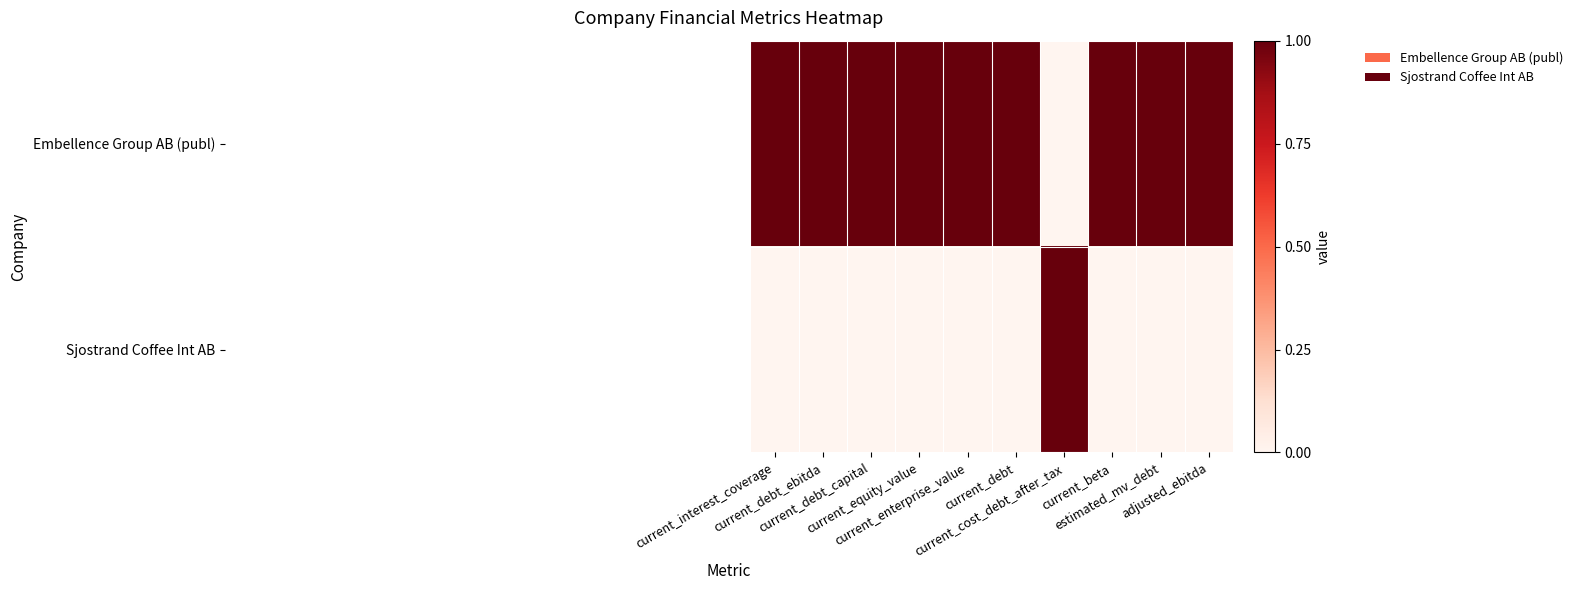

How many data points does each series have?

10